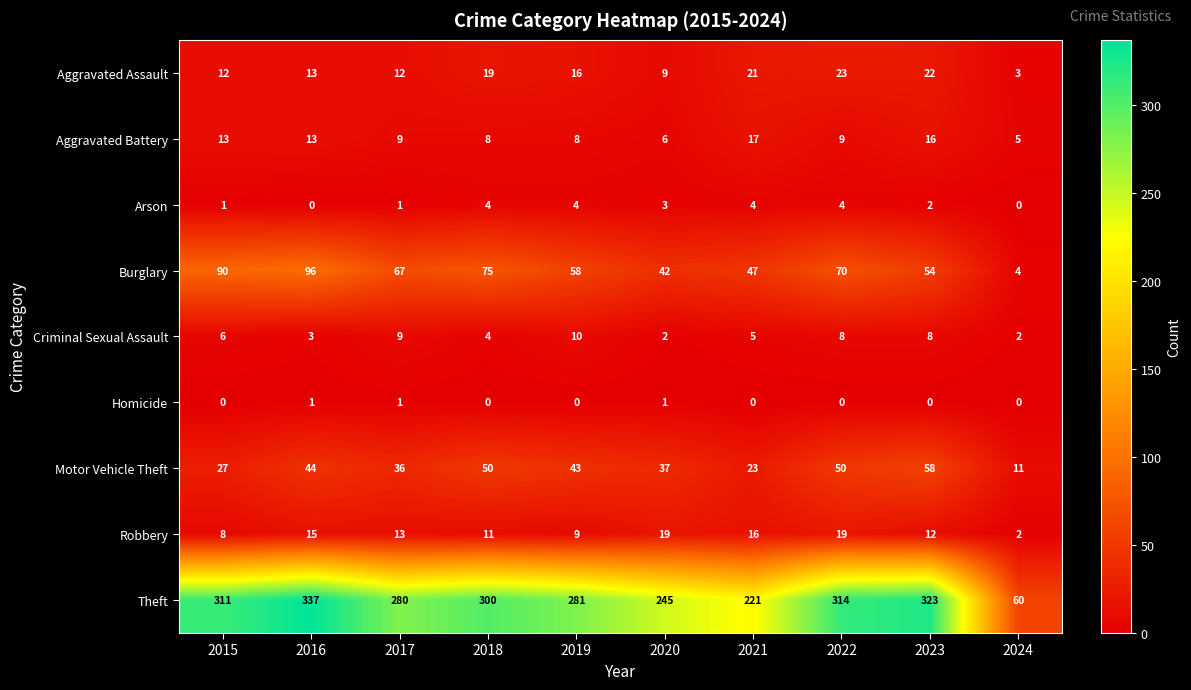

What is the difference between the maximum and minimum values in the Criminal Sexual Assault series?

8